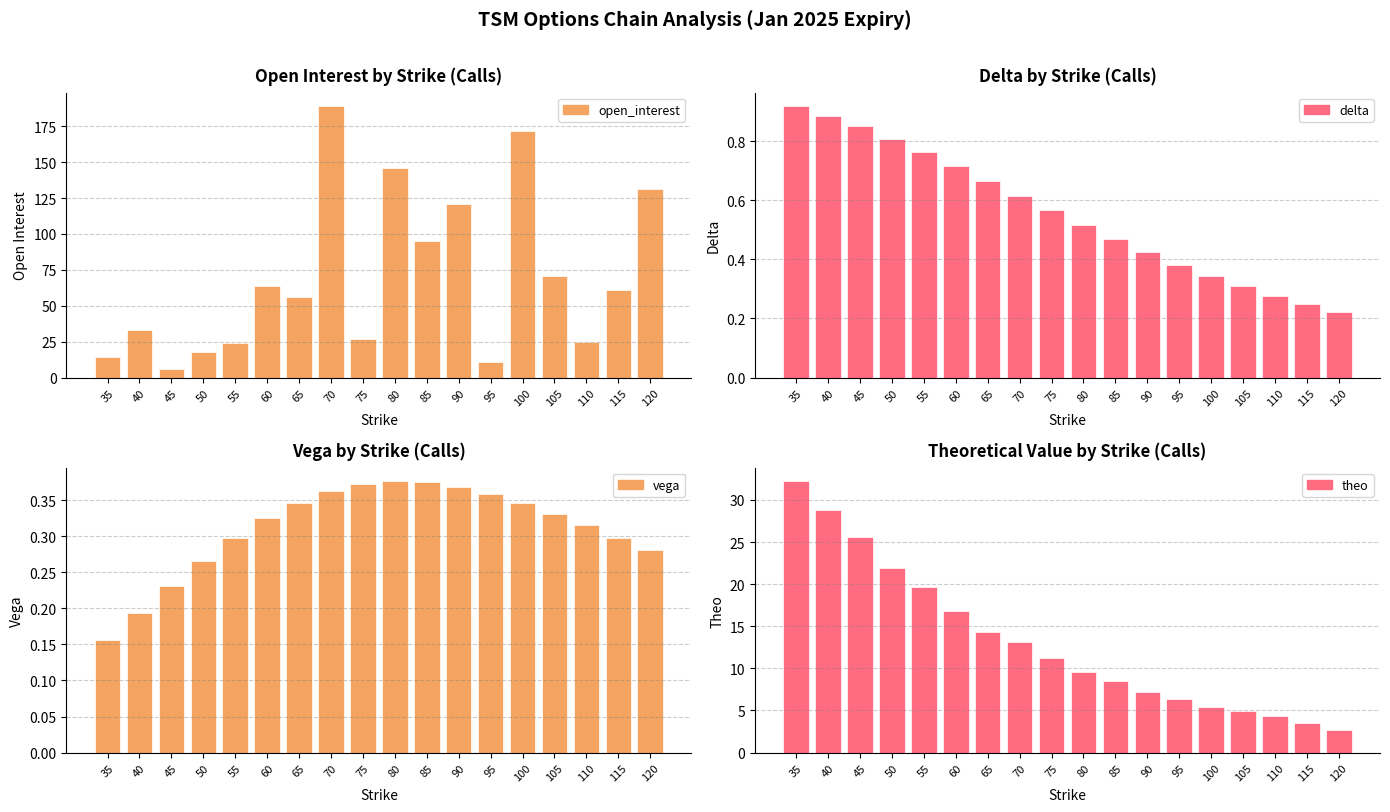

How many distinct data groups are displayed?

4